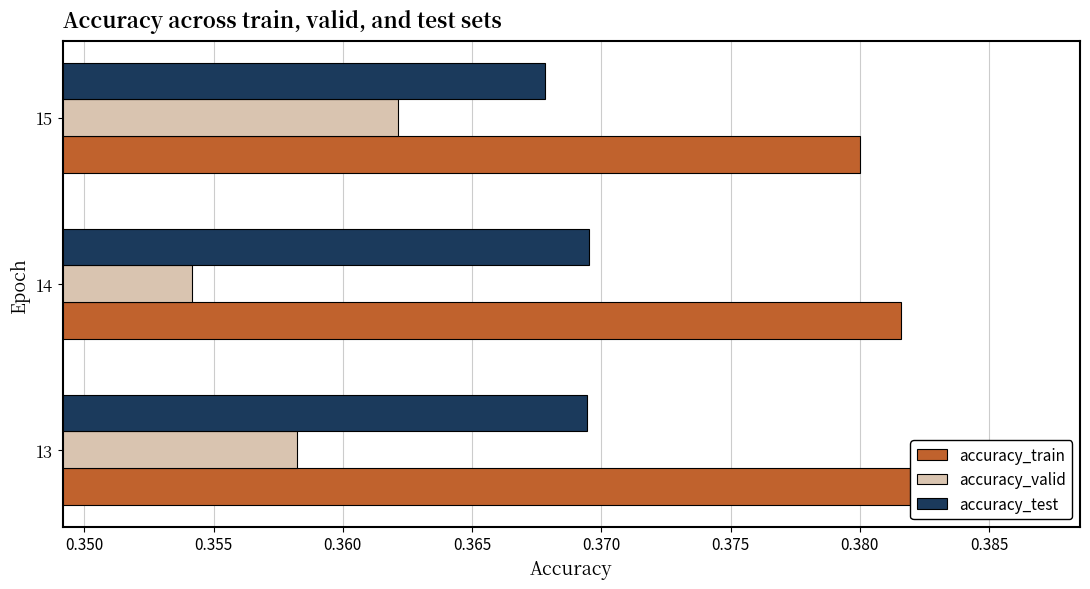

Rank the series at 13 from lowest to highest value.

accuracy_valid, accuracy_test, accuracy_train